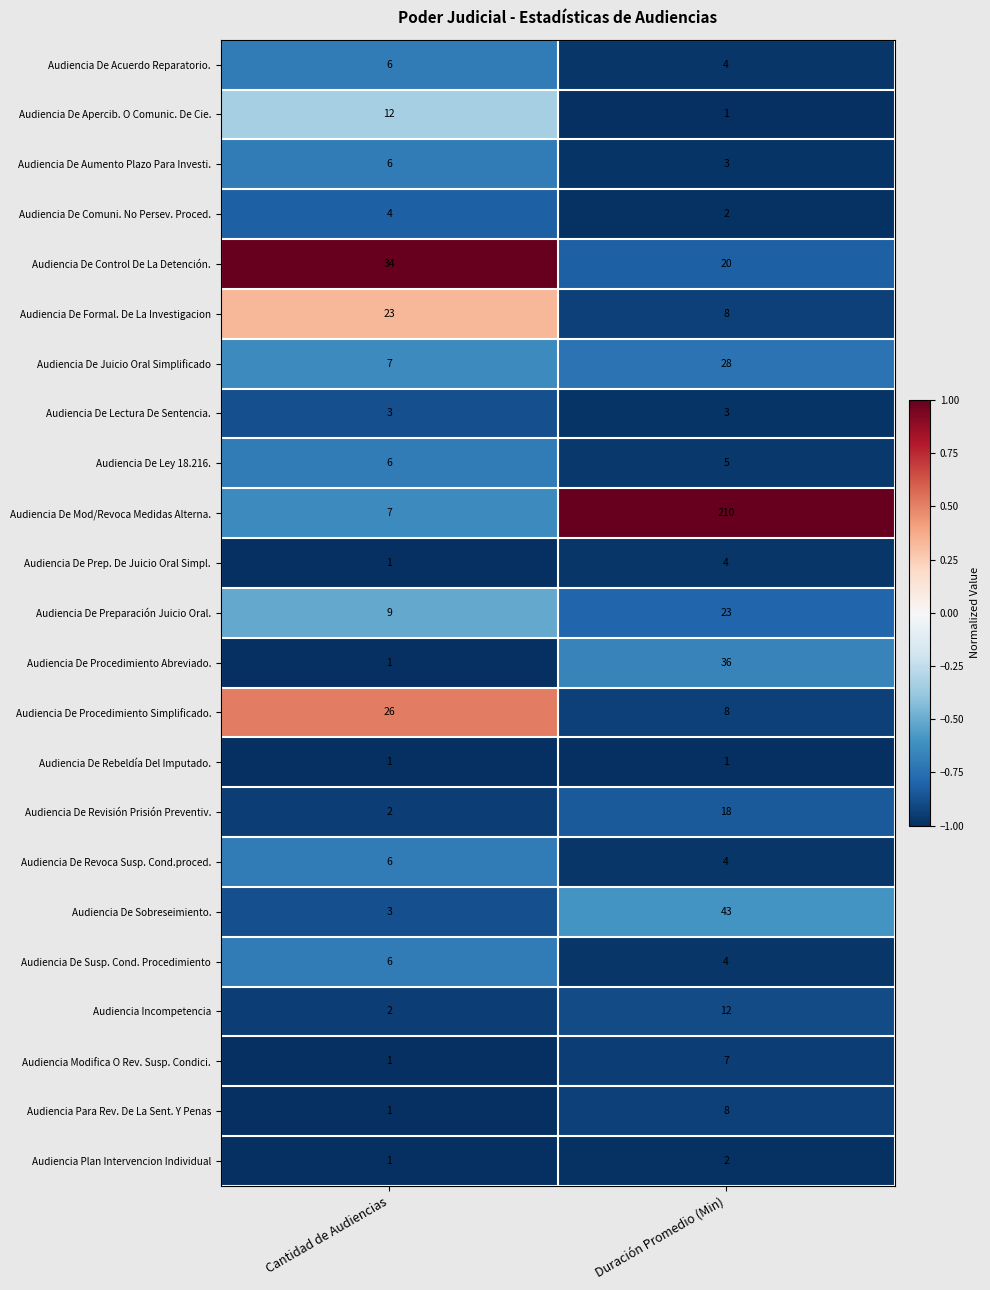

What is the total value across all series at Duración Promedio (Min)?

454